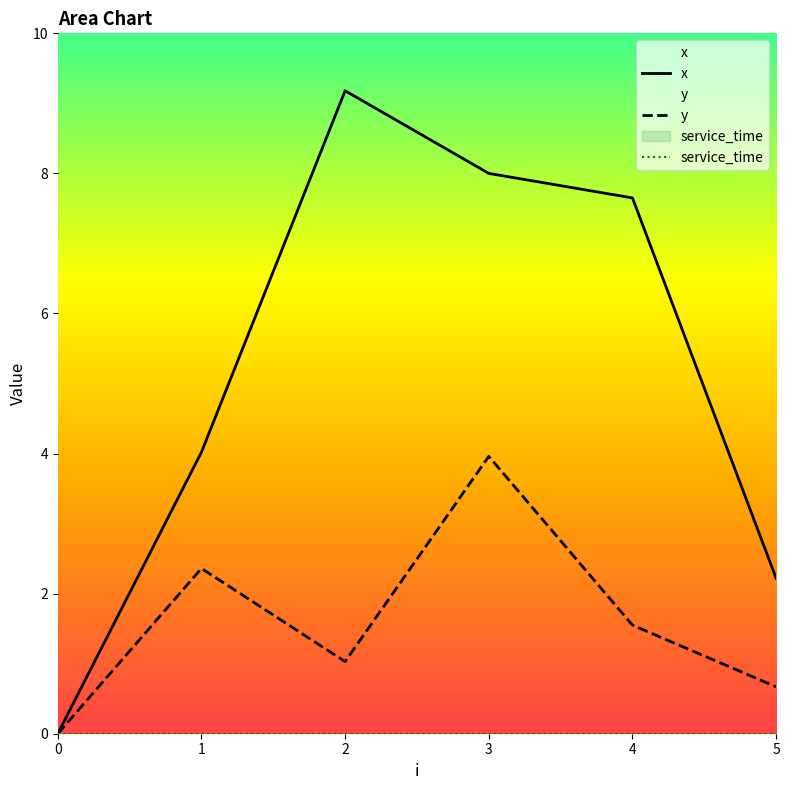

How many values in y are above zero?

5